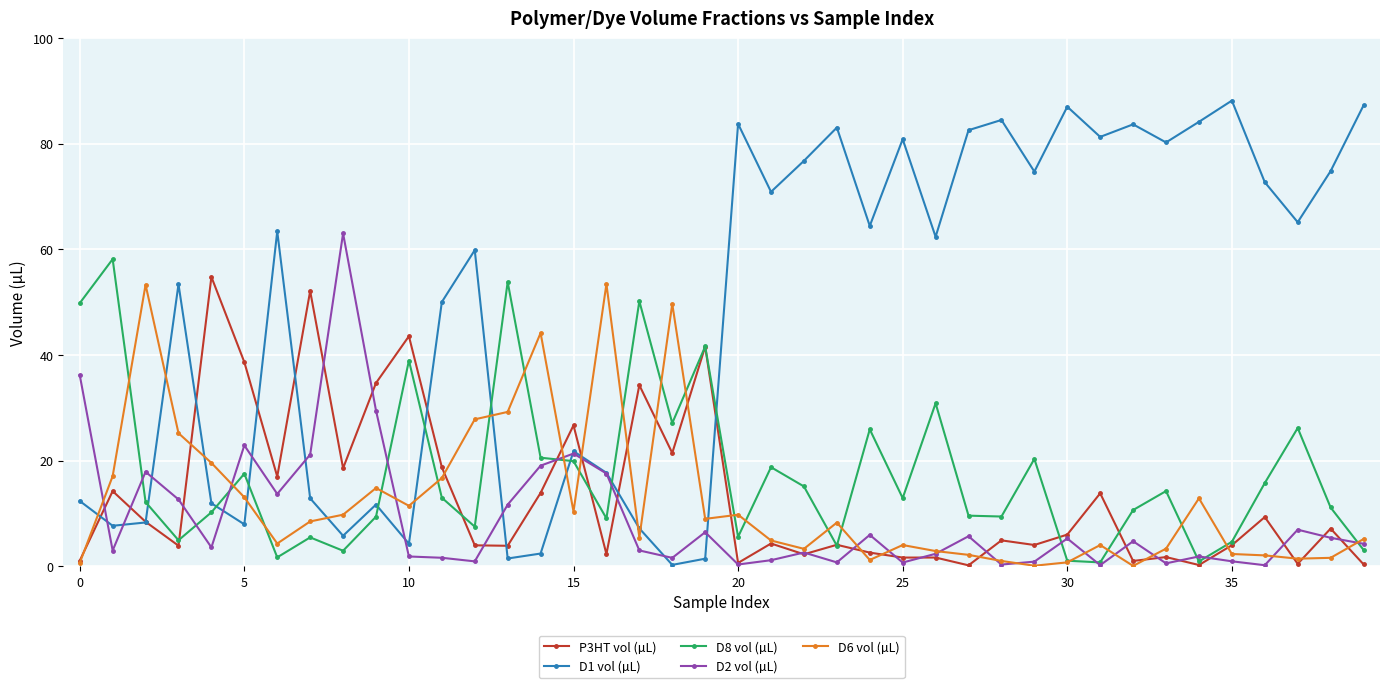

Which series has the largest total across all categories?

D1 vol (µL)